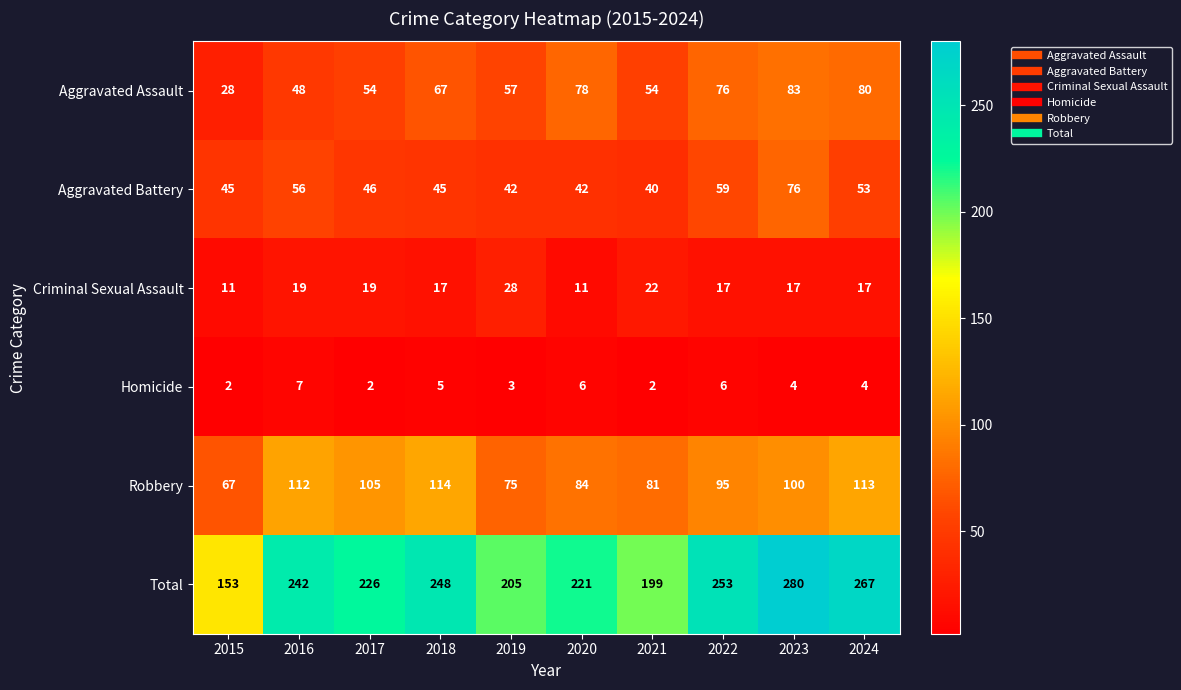

Rank the series by their maximum value, from lowest to highest.

Homicide, Criminal Sexual Assault, Aggravated Battery, Aggravated Assault, Robbery, Total